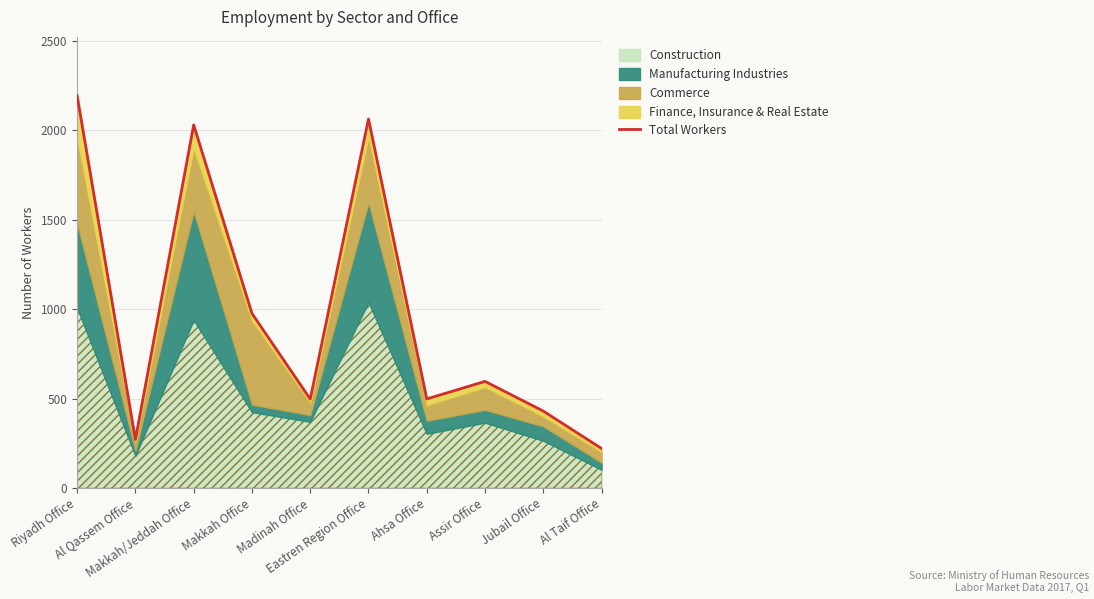

What is the minimum value shown in the chart?

221